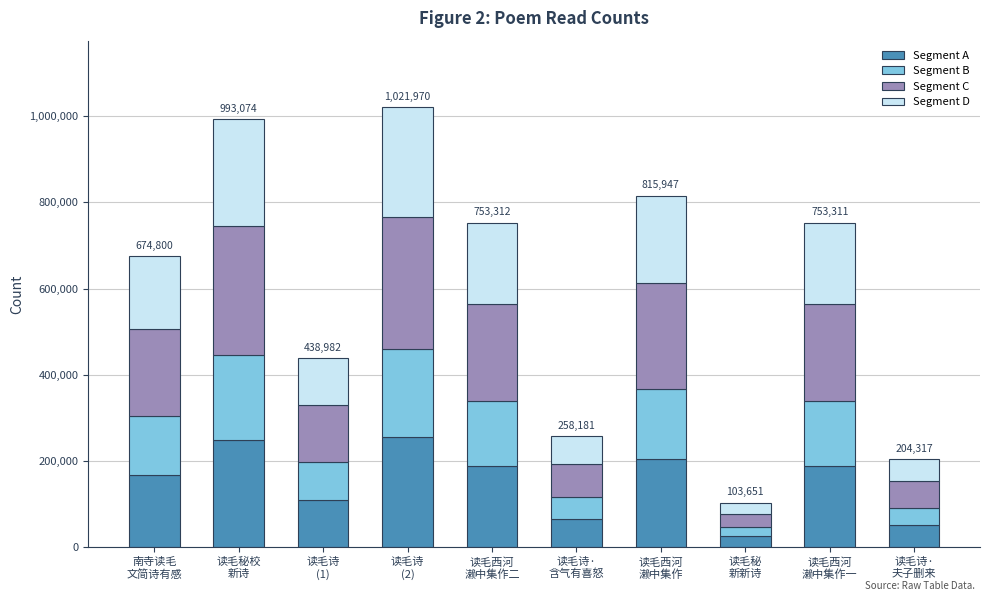

Count the number of categories in the chart.

10